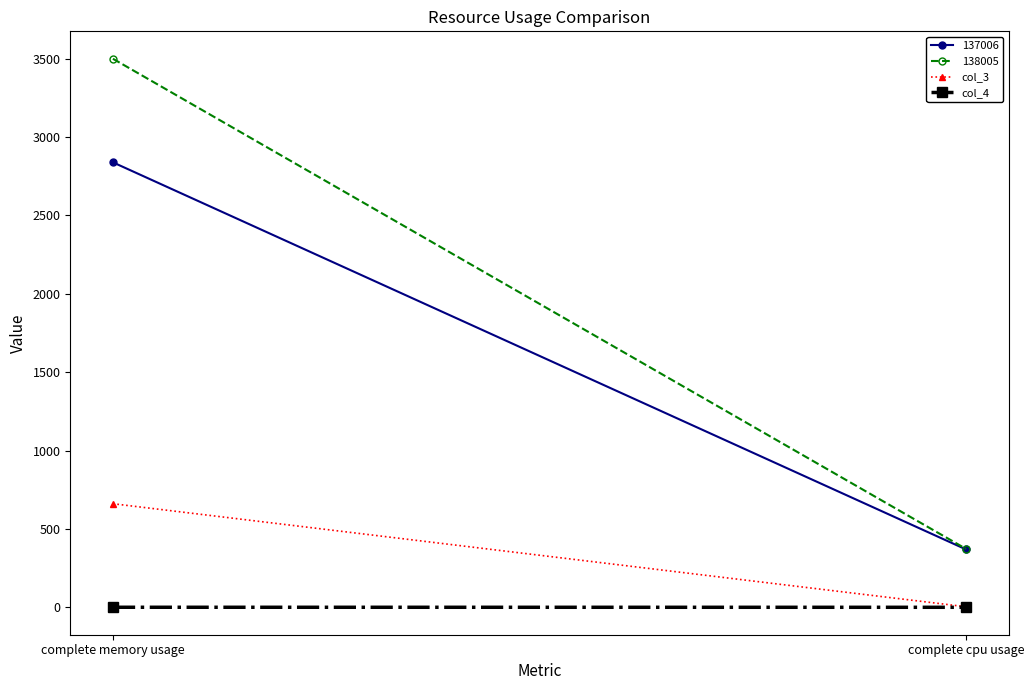

What position from the right is complete memory usage?

2